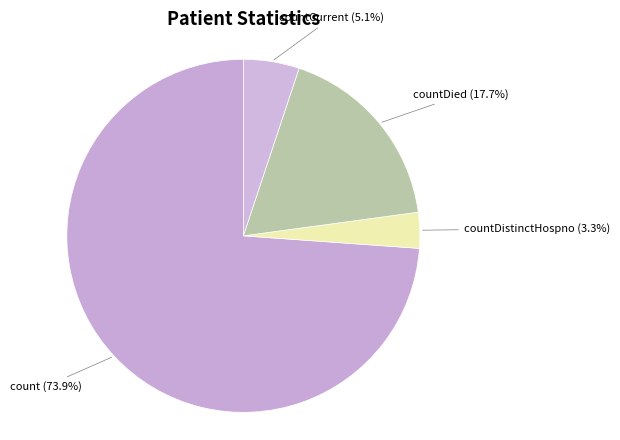

Count the number of slices in the pie.

4